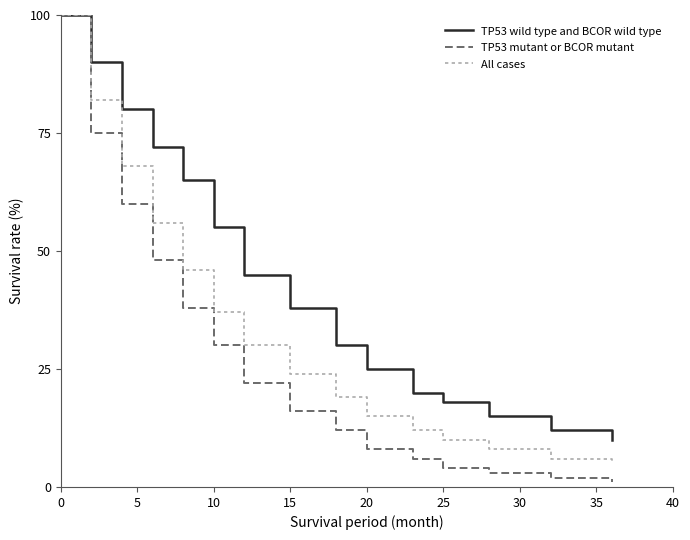

Which series has the largest total across all categories?

TP53 wild type and BCOR wild type